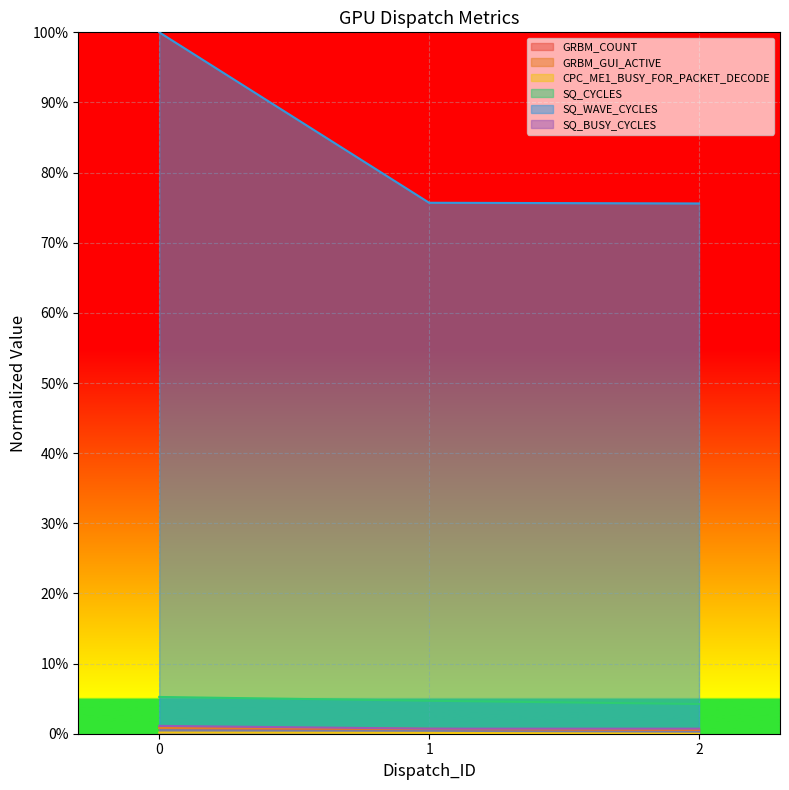

True or false: SQ_WAVE_CYCLES has a value of 0.8 at 2.

True